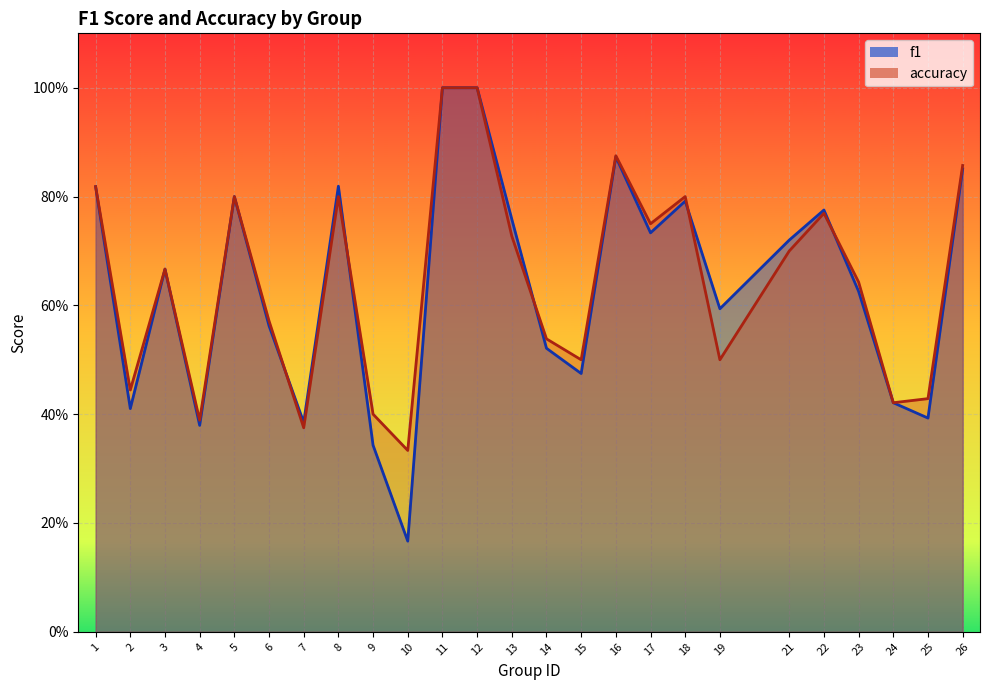

True or false: accuracy and f1 intersect in this chart.

True